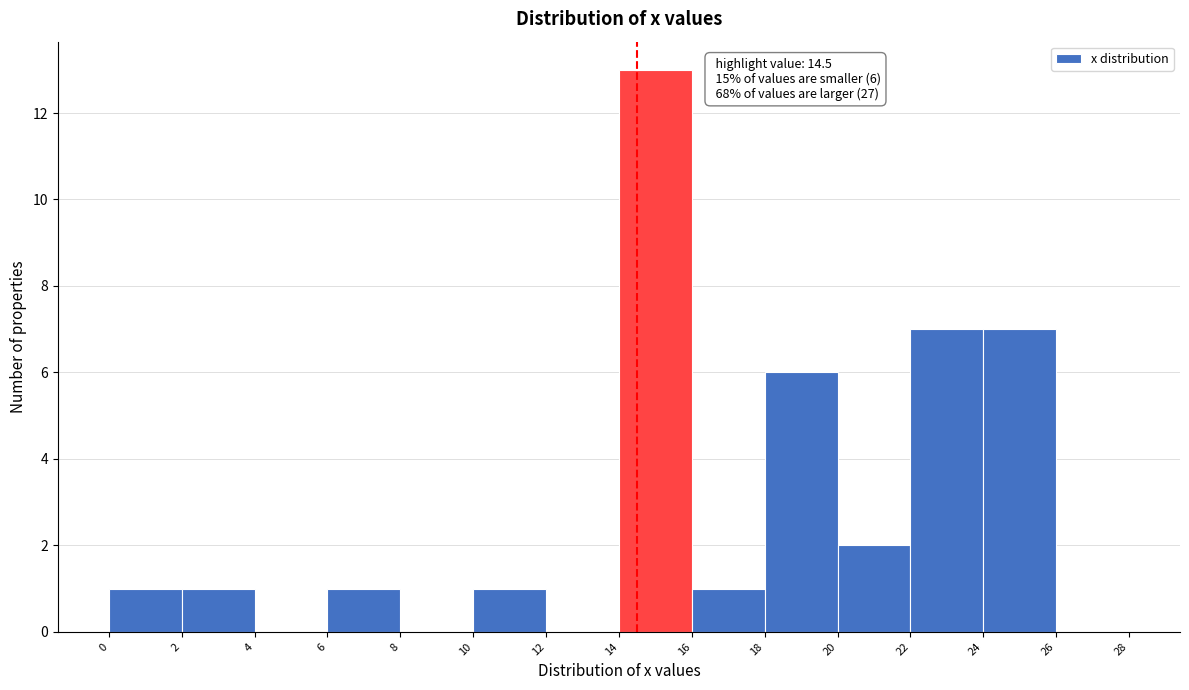

Which range on the x-axis has the tallest bar?

14 to 16